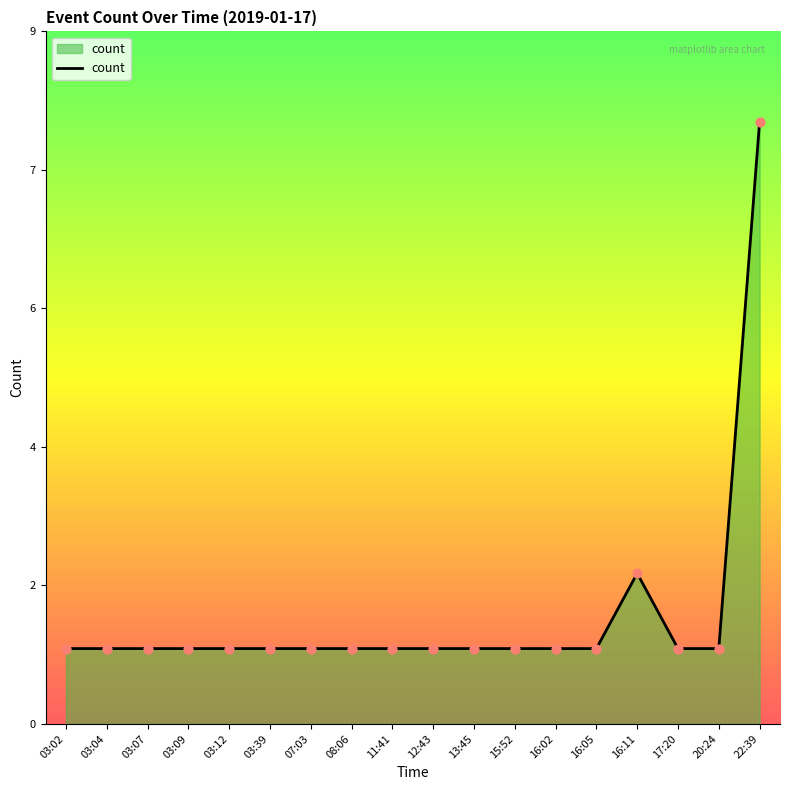

Which has a higher value, 08:06 or 03:39?

08:06